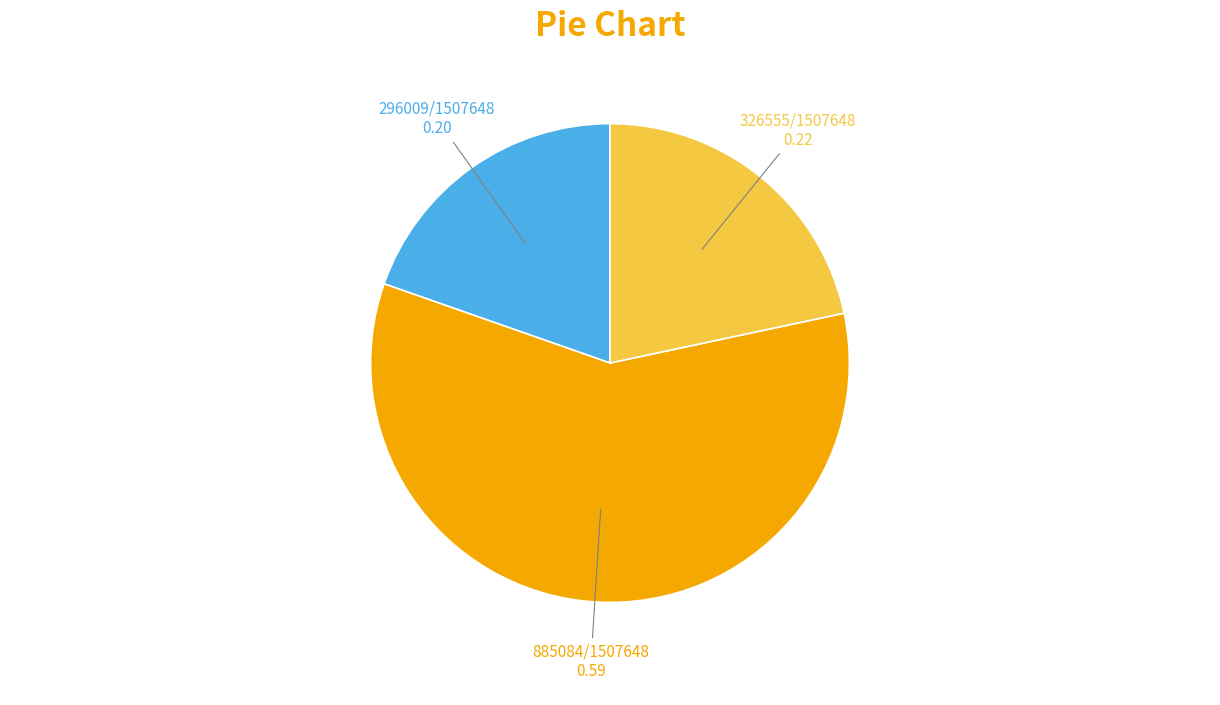

Is there any slice that represents more than half of the pie?

Yes